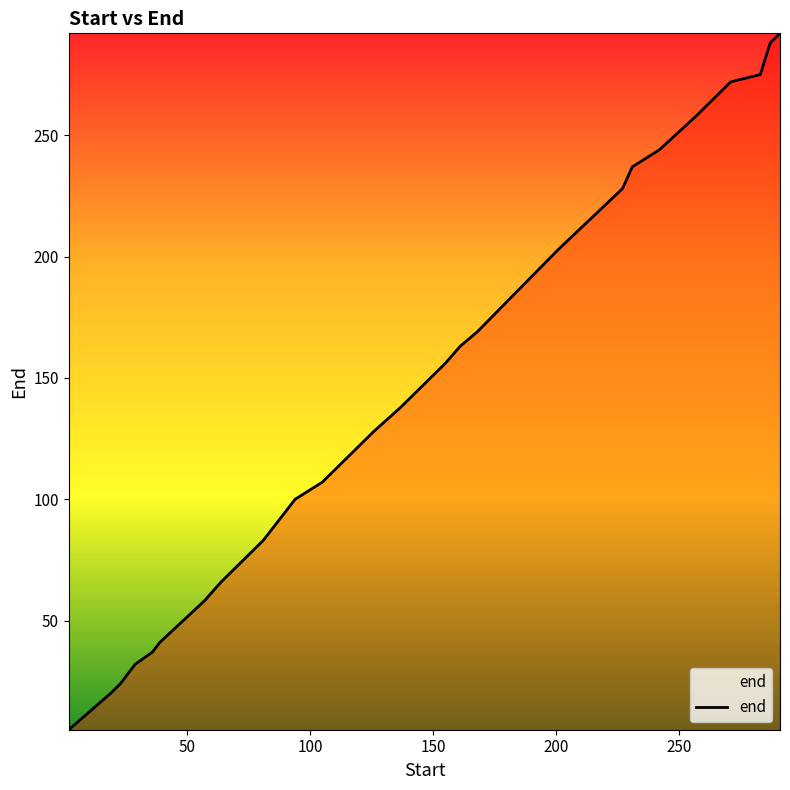

What is the maximum value shown in the chart?

292